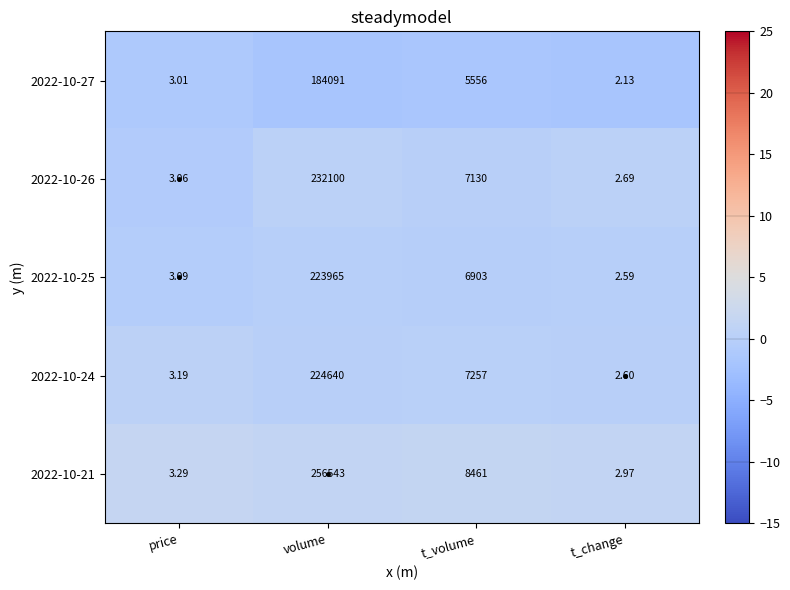

List the labels in order of 2022-10-24 value, smallest first.

t_change, price, t_volume, volume